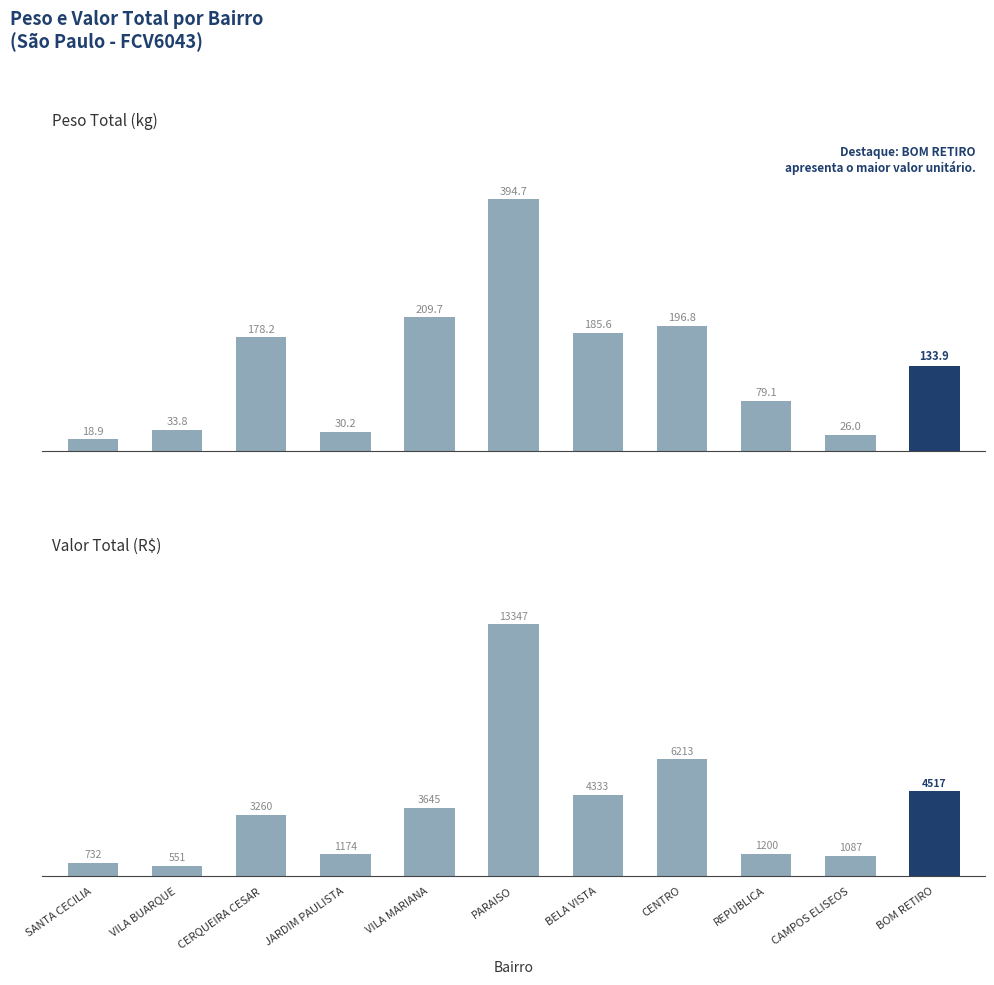

What is the value of the PESO bar at the 10th from the left?

26.0